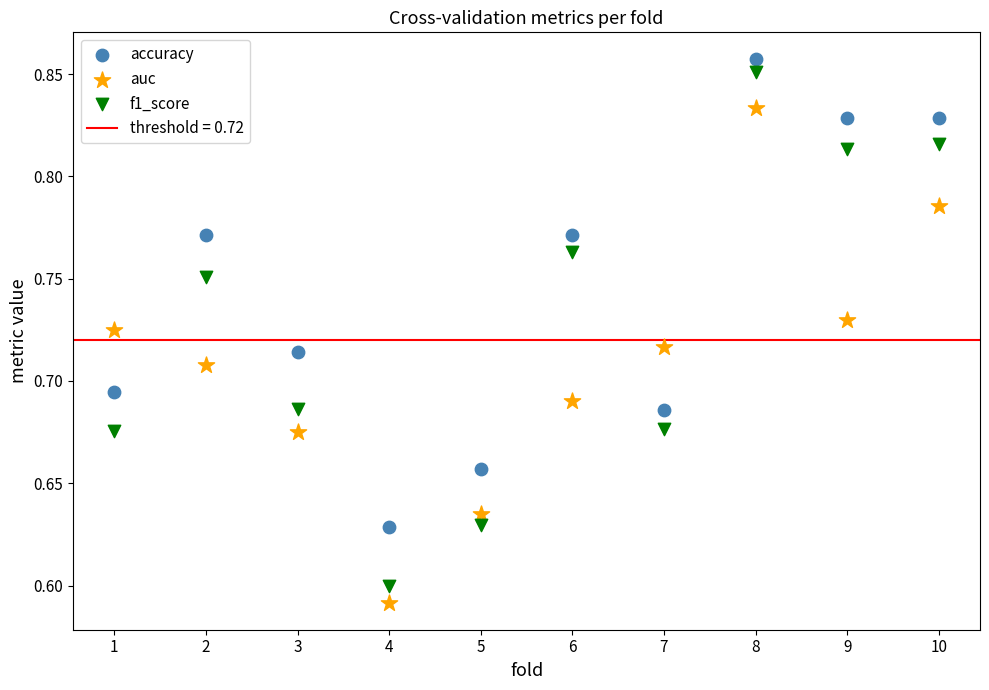

Across all data points, what is the range of Y values (max minus min)?

0.3